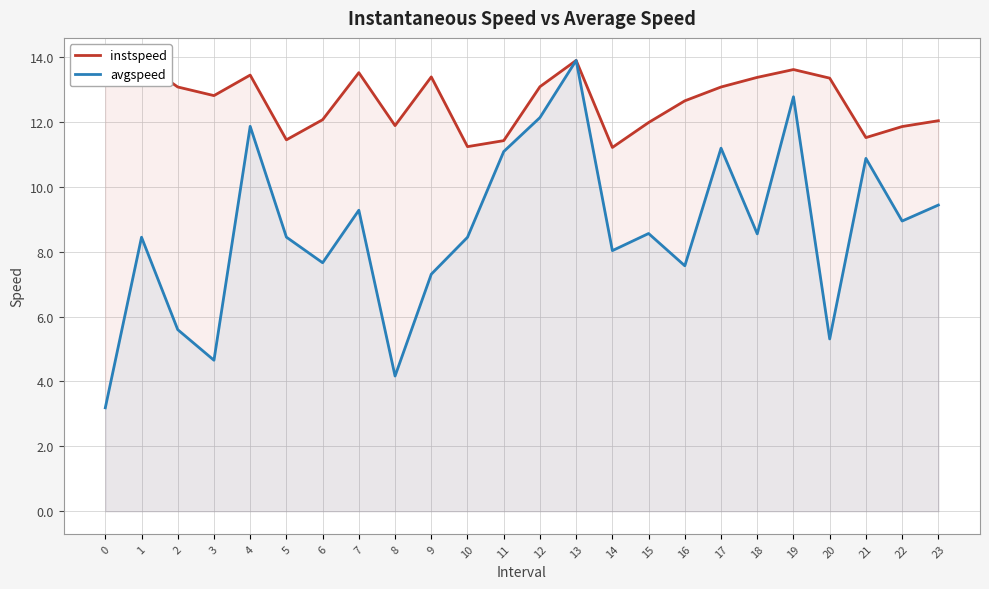

At which category does avgspeed reach its first local valley?

3